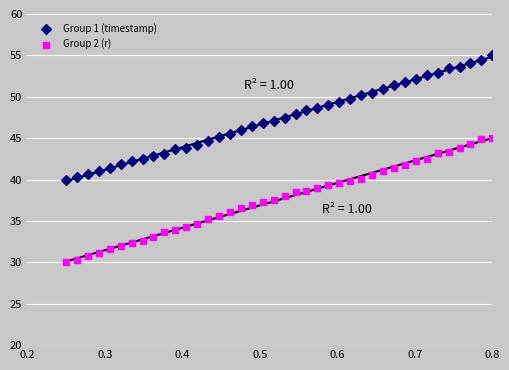

What is the X range (max minus min) for the scatter plot?

0.6